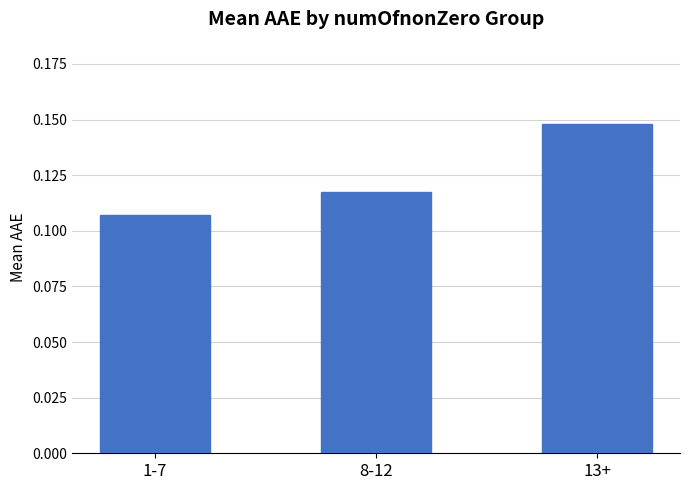

Which has a higher value, 13+ or 1-7?

13+